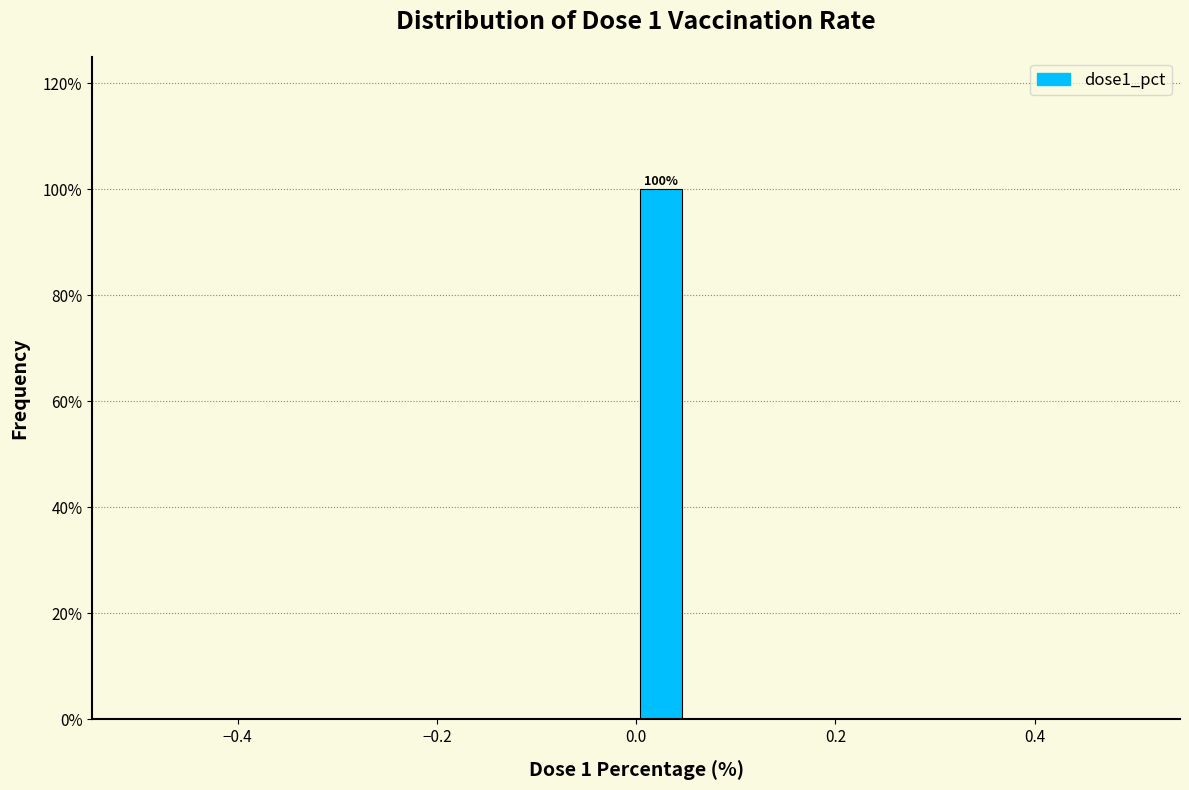

Read against the x-axis, roughly where is the centre of the tallest bar?

0.02